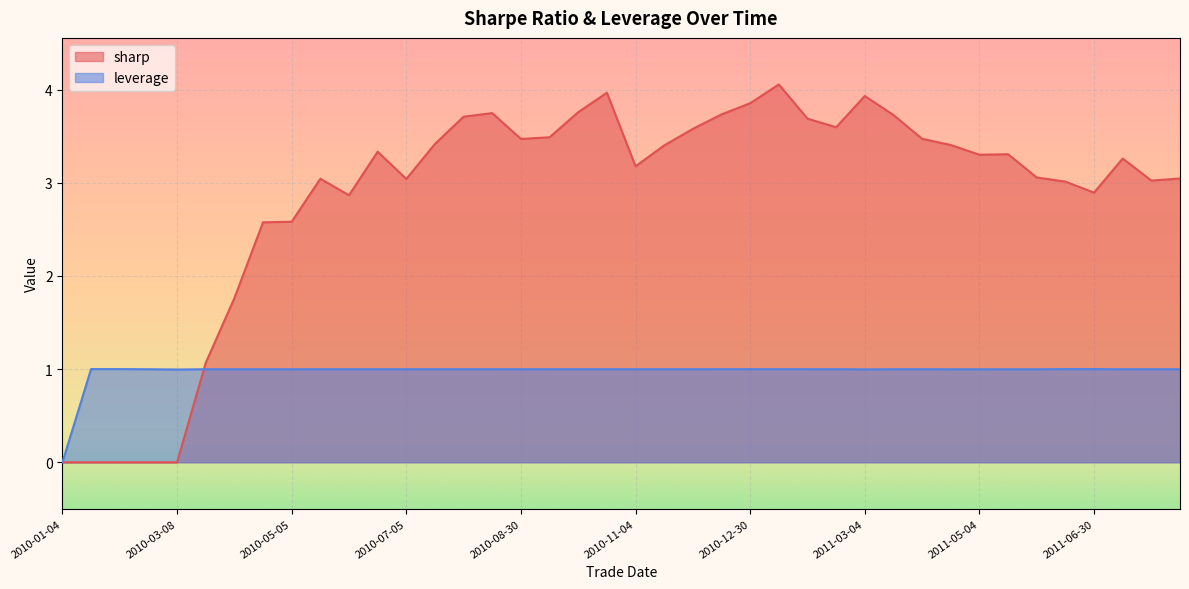

Does the chart display data point markers on the line(s)?

No